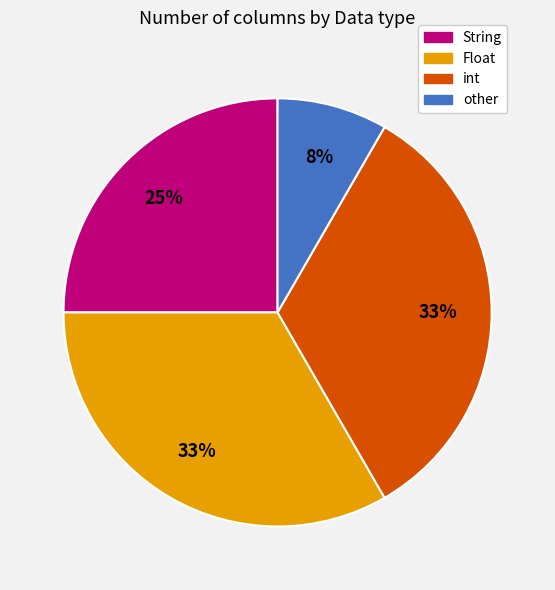

To the nearest percent, what portion does Float represent?

33%